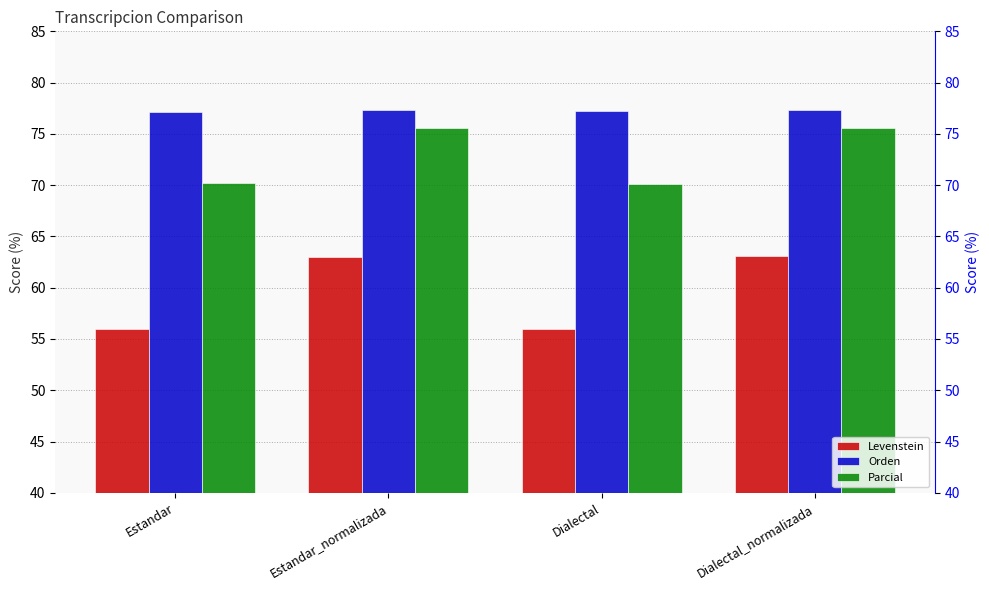

Which series has the widest spread of values?

Levenstein